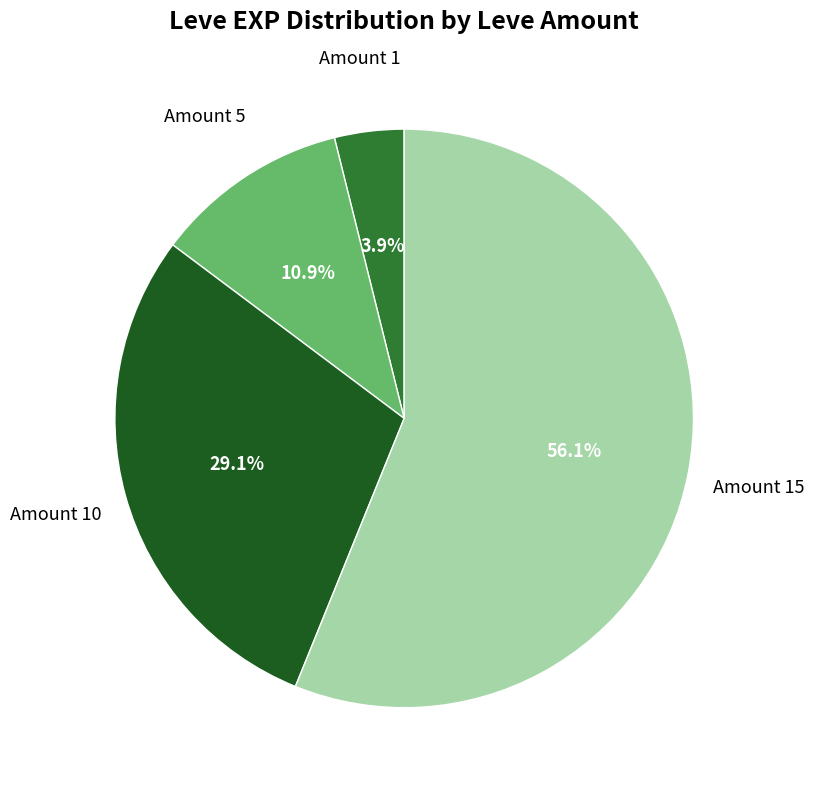

Is there any slice that represents more than half of the pie?

Yes